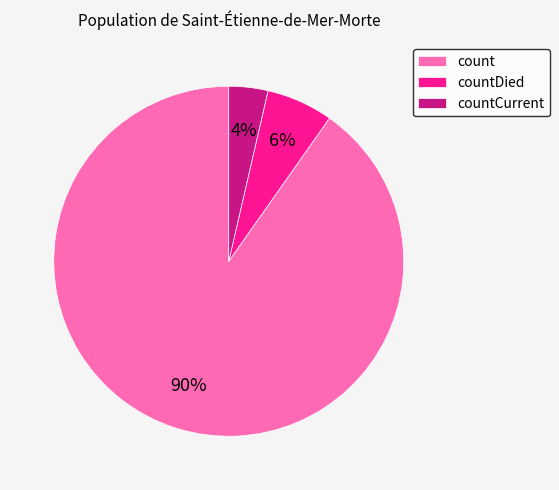

Is the sum of countDied and countCurrent greater than half?

No